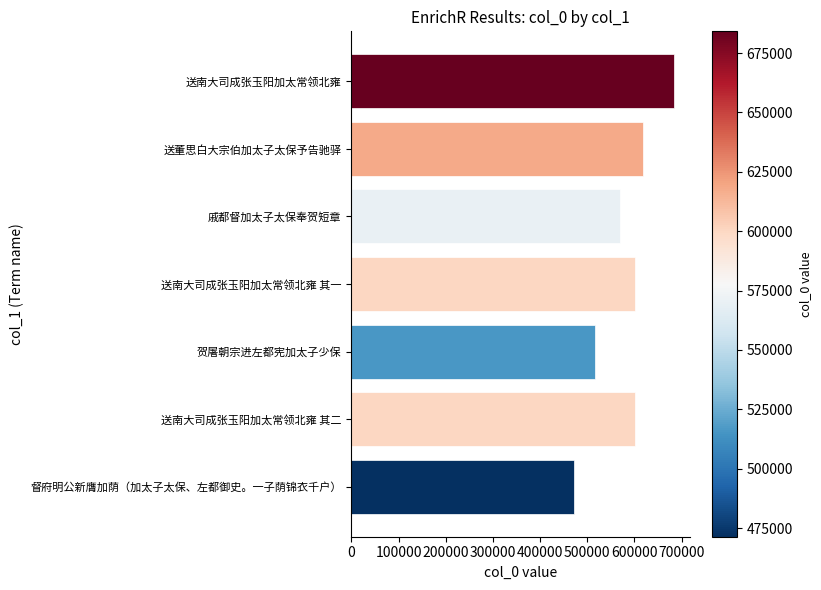

Between 戚都督加太子太保奉贺短章 and 贺屠朝宗进左都宪加太子少保, which is larger?

戚都督加太子太保奉贺短章